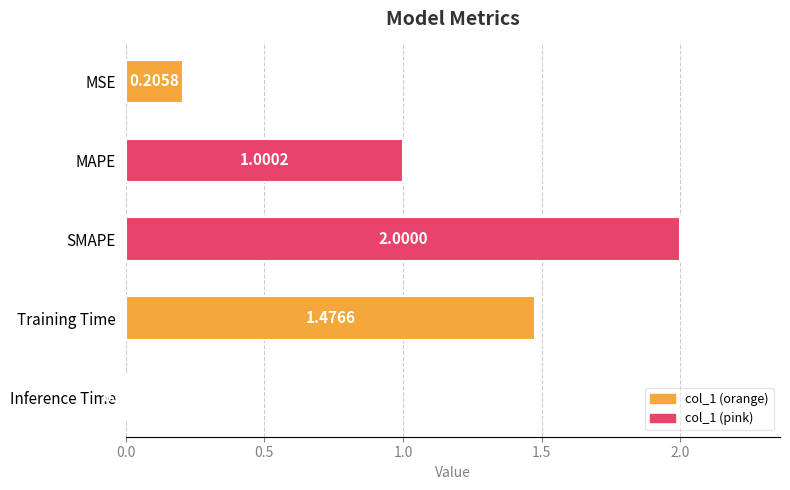

How many bars are there in total?

5